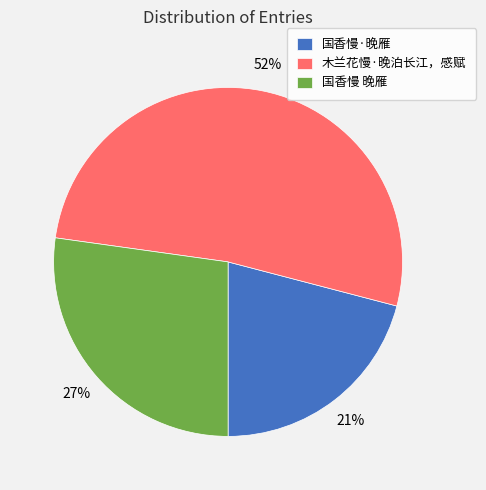

How many slices are in this pie chart?

3